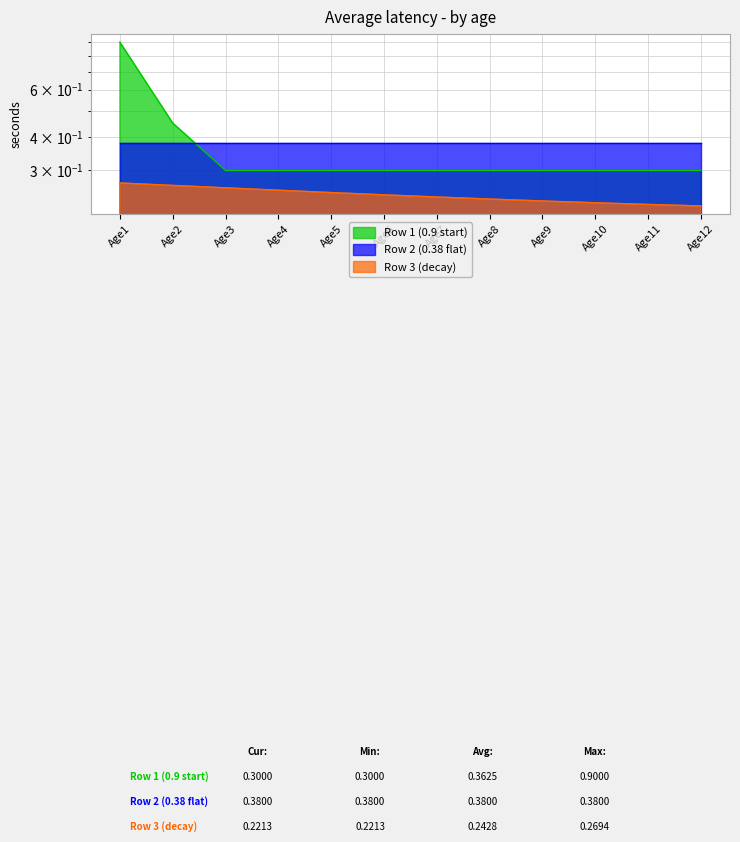

Which label corresponds to the smallest value in the chart?

Age12